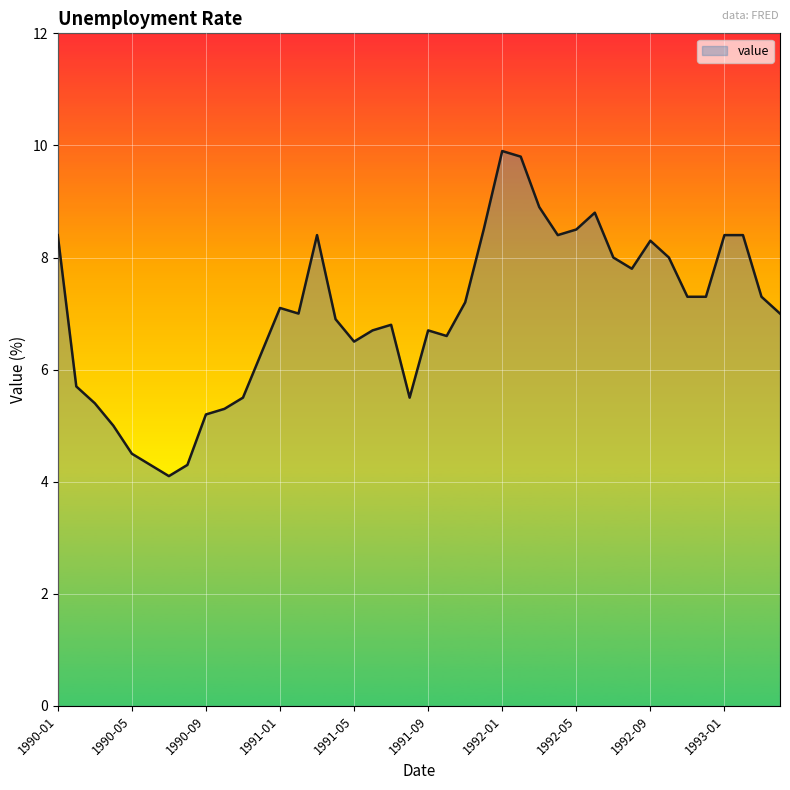

What is the difference between the maximum and minimum values?

5.8